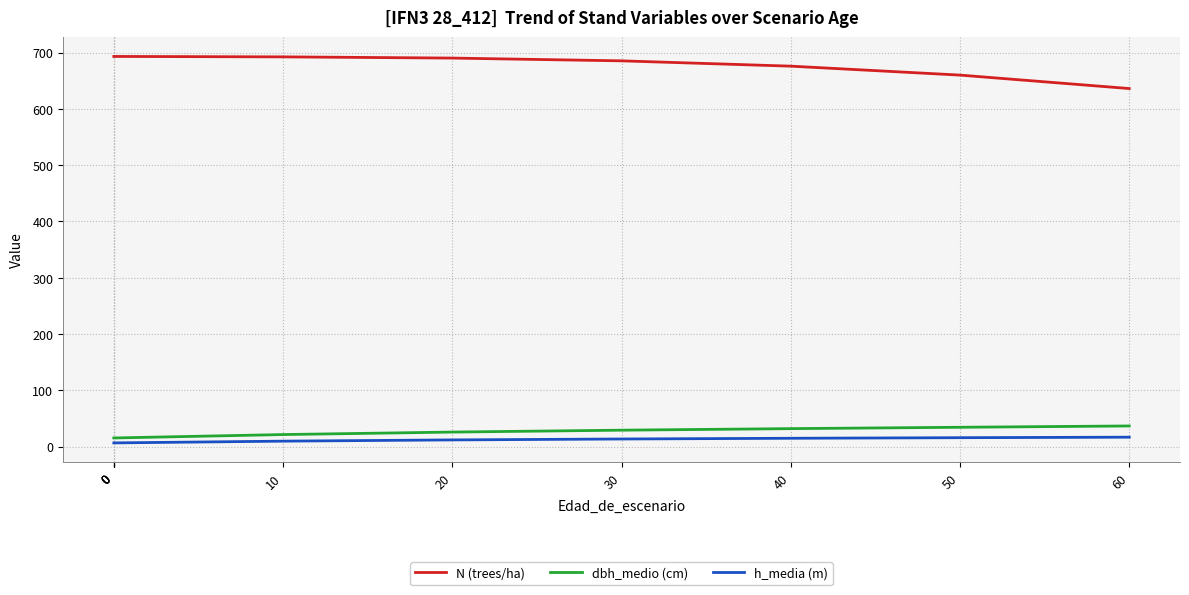

What is the approximate value of N (trees/ha) at 20?

690.3